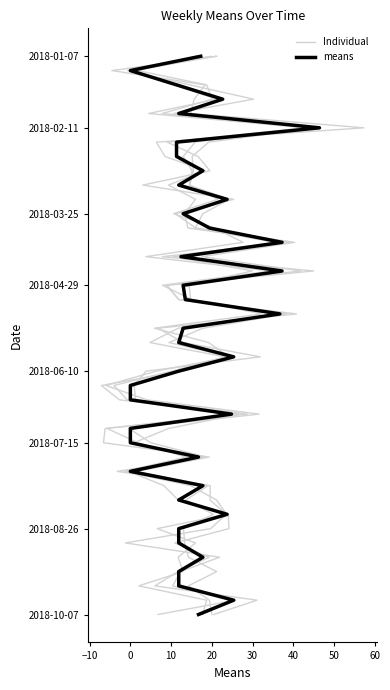

How many positive values does the Individual series have?

39